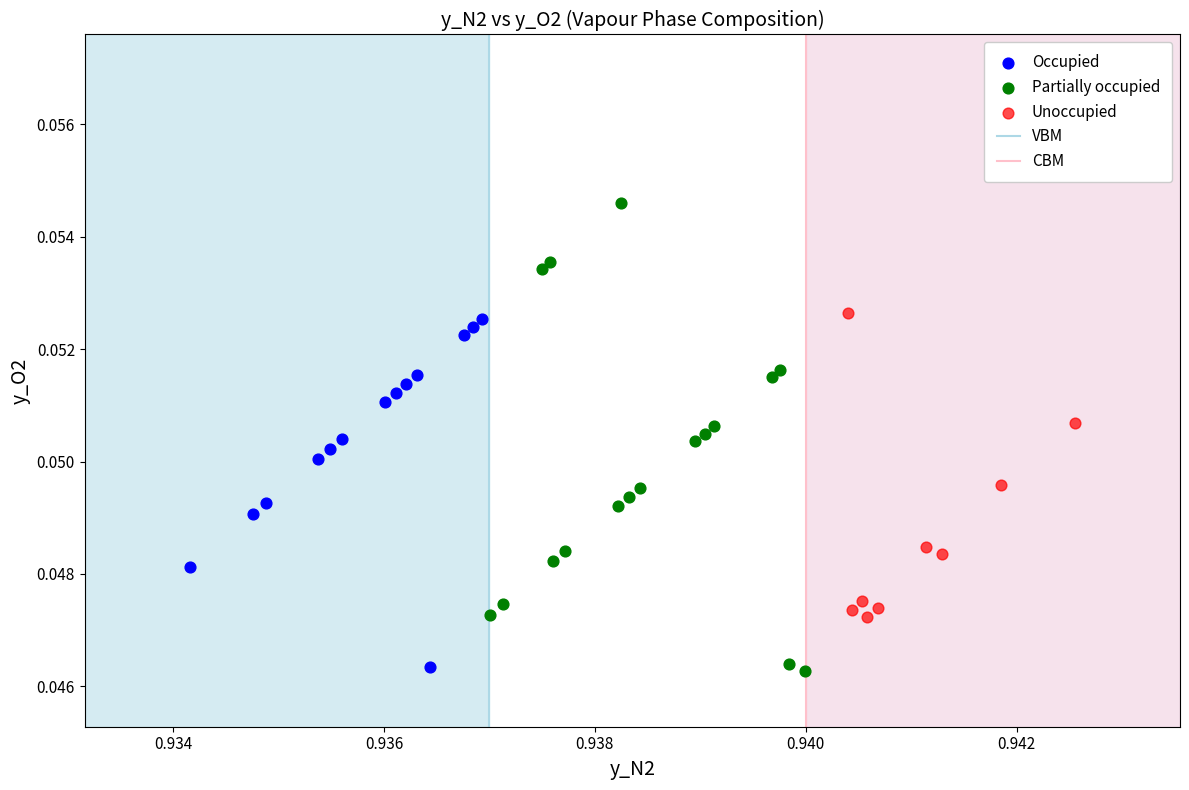

Which series reaches the maximum Y coordinate?

Partially occupied